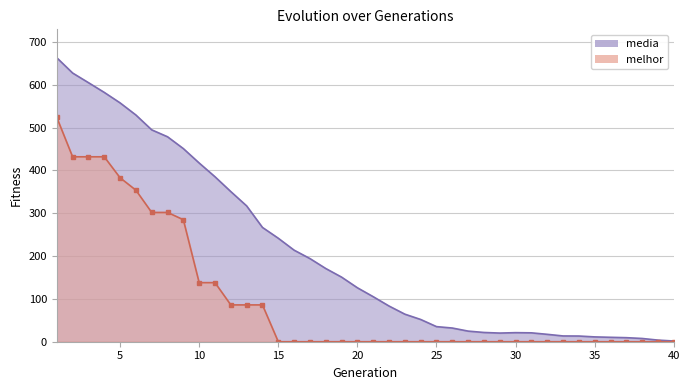

The value of media at 23 is 64.4. True or false?

True